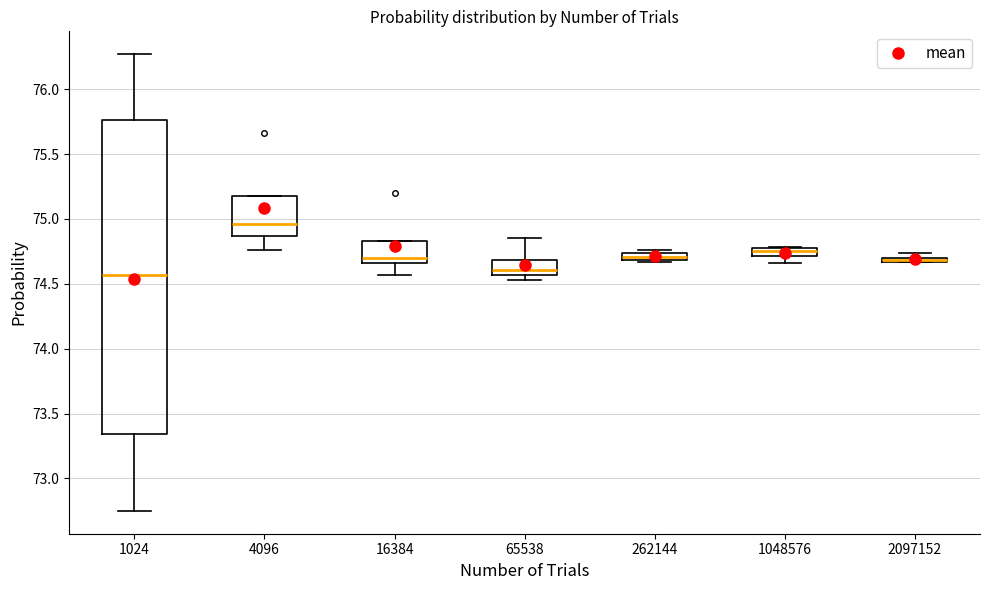

Where is the lower edge of the box at x = 4096 on the y-axis? The values are not printed on the chart, so give them approximately, as read against the axis.

74.85